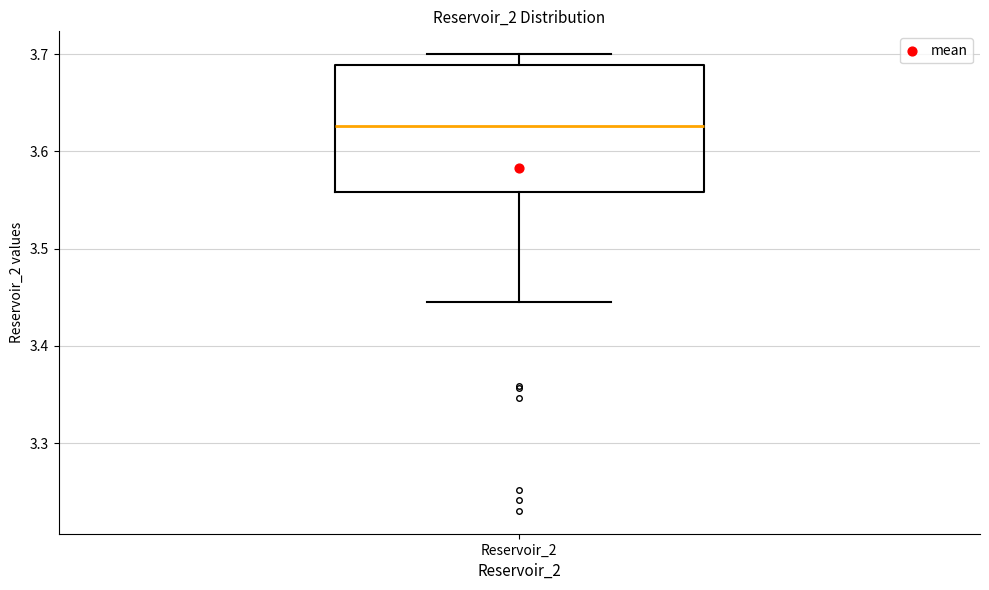

Read this box plot against the y-axis: the position of the median line, the range covered by the box, and the ends of both whiskers. The values are not printed on the chart, so give them approximately, as read against the axis.

median 3.63, box 3.56 to 3.69, whiskers 3.45 to 3.70